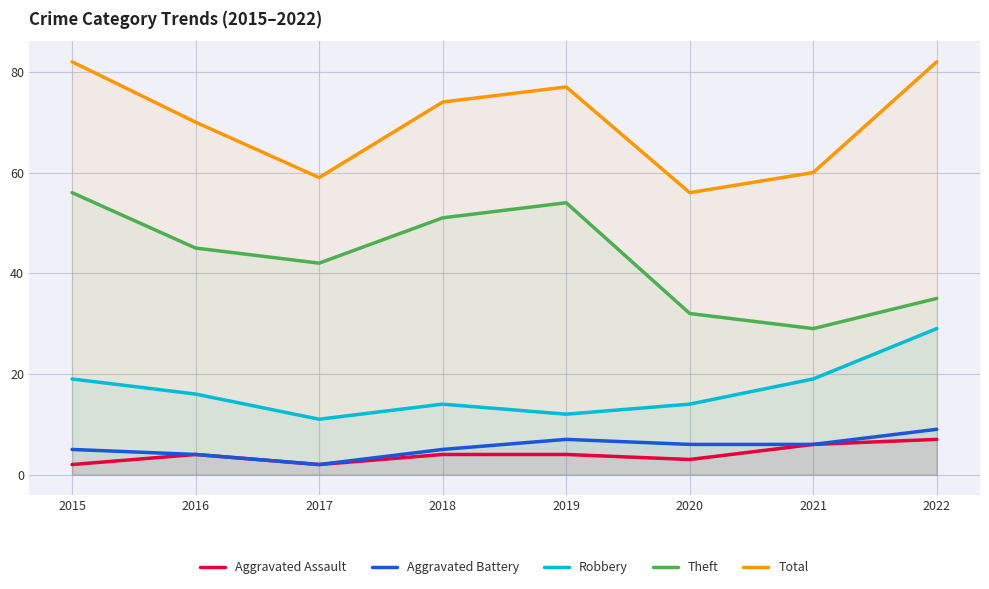

What is the spread (max minus min) of values at 2018?

70